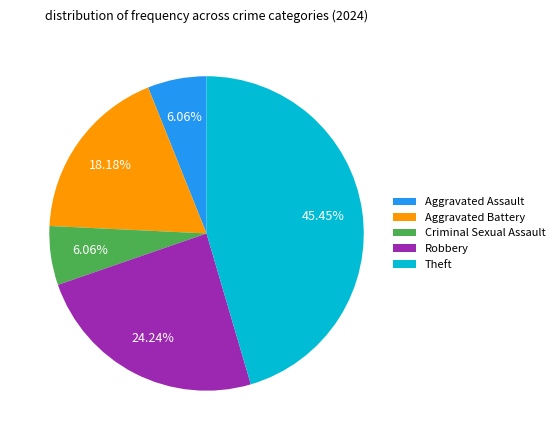

Does any single category account for the majority?

No